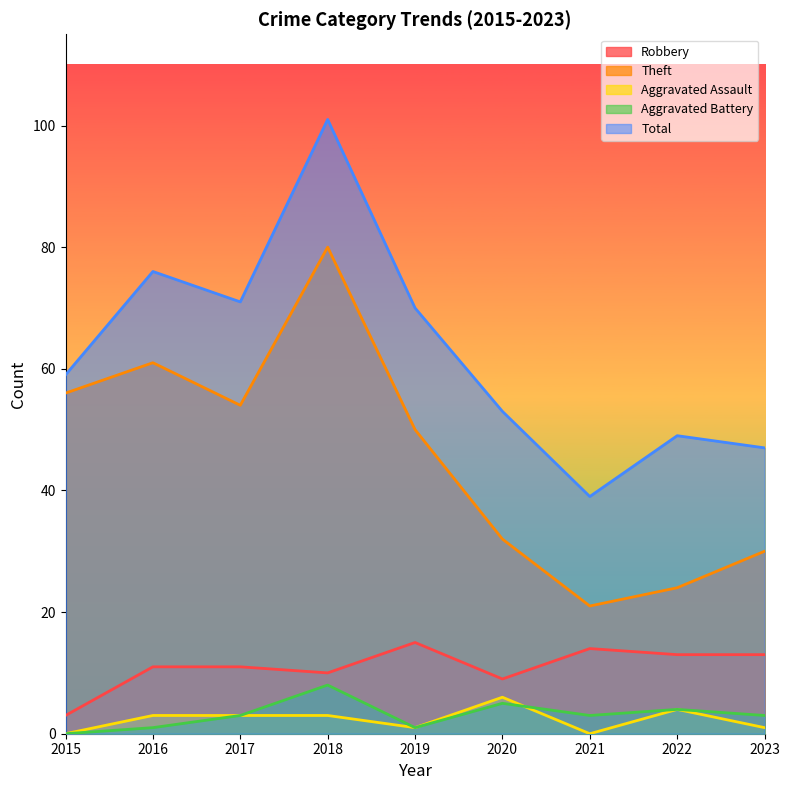

What is the difference between the maximum and minimum values in the Total series?

62